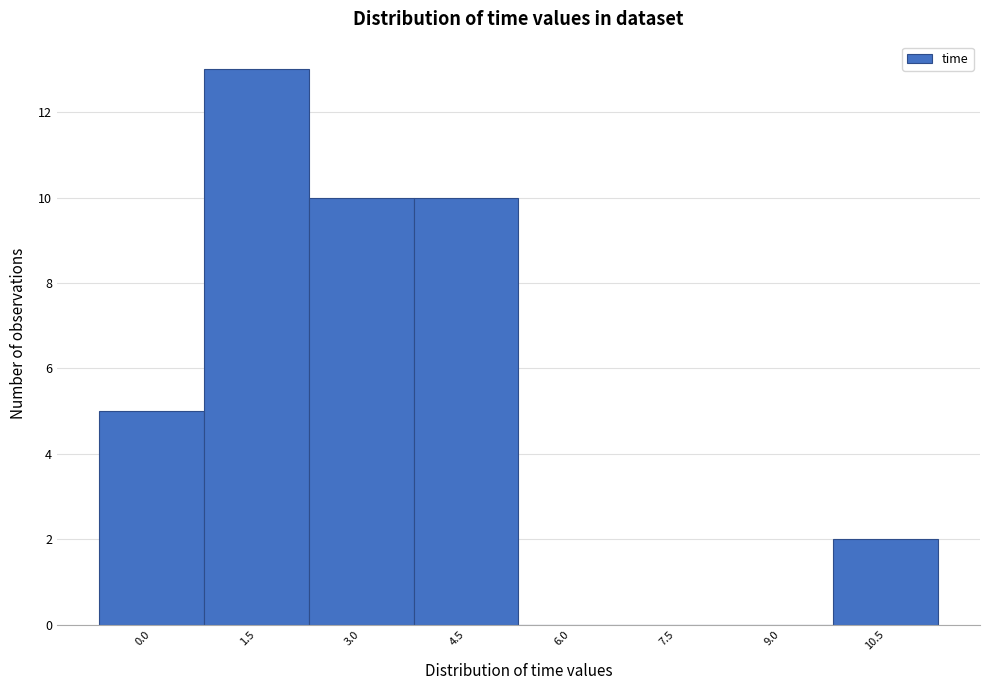

Reading left to right, transcribe all the data shown in this chart.

0.0=5	1.5=13	3.0=10	4.5=10	6.0=0	7.5=0	9.0=0	10.5=2